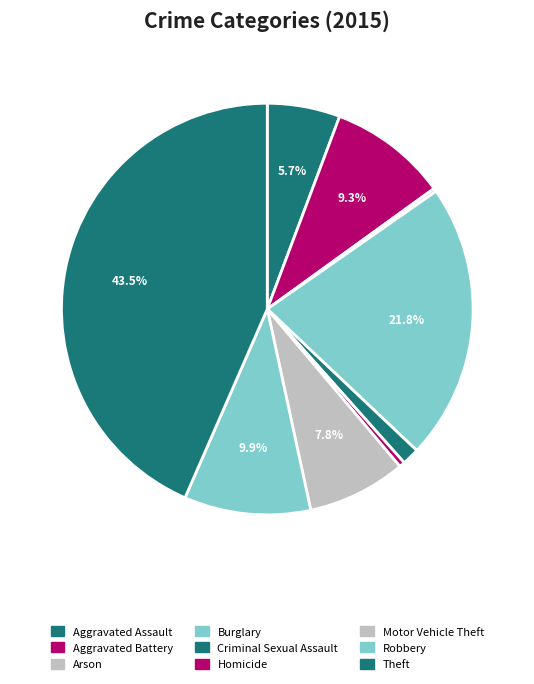

To the nearest percent, what portion does Theft represent?

43%